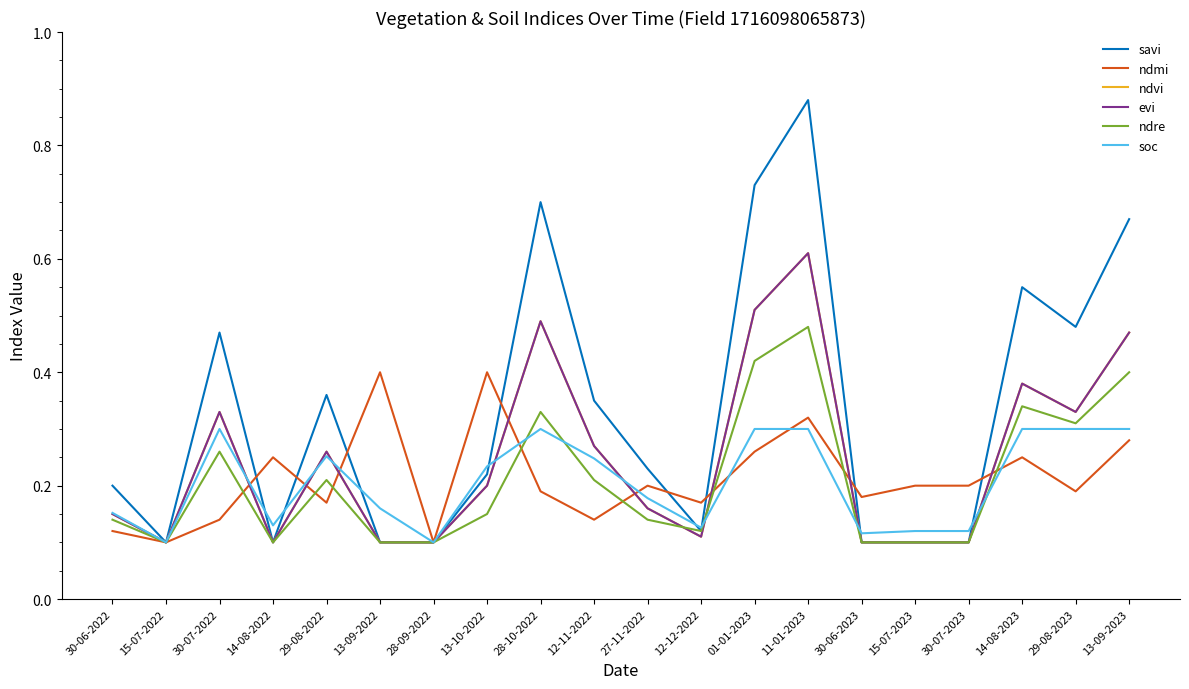

Reading left to right, extract all data points from this chart.

savi: 30-06-2022=0.2	15-07-2022=0.1	30-07-2022=0.5	14-08-2022=0.1	29-08-2022=0.4	13-09-2022=0.1	28-09-2022=0.1	13-10-2022=0.2	28-10-2022=0.7	12-11-2022=0.3	27-11-2022=0.2	12-12-2022=0.1	01-01-2023=0.7	11-01-2023=0.9	30-06-2023=0.1	15-07-2023=0.1	30-07-2023=0.1	14-08-2023=0.6	29-08-2023=0.5	13-09-2023=0.7
ndmi: 30-06-2022=0.1	15-07-2022=0.1	30-07-2022=0.1	14-08-2022=0.2	29-08-2022=0.2	13-09-2022=0.4	28-09-2022=0.1	13-10-2022=0.4	28-10-2022=0.2	12-11-2022=0.1	27-11-2022=0.2	12-12-2022=0.2	01-01-2023=0.3	11-01-2023=0.3	30-06-2023=0.2	15-07-2023=0.2	30-07-2023=0.2	14-08-2023=0.2	29-08-2023=0.2	13-09-2023=0.3
ndvi: 30-06-2022=0.1	15-07-2022=0.1	30-07-2022=0.3	14-08-2022=0.1	29-08-2022=0.3	13-09-2022=0.1	28-09-2022=0.1	13-10-2022=0.2	28-10-2022=0.5	12-11-2022=0.3	27-11-2022=0.2	12-12-2022=0.1	01-01-2023=0.5	11-01-2023=0.6	30-06-2023=0.1	15-07-2023=0.1	30-07-2023=0.1	14-08-2023=0.4	29-08-2023=0.3	13-09-2023=0.5
evi: 30-06-2022=0.1	15-07-2022=0.1	30-07-2022=0.3	14-08-2022=0.1	29-08-2022=0.3	13-09-2022=0.1	28-09-2022=0.1	13-10-2022=0.2	28-10-2022=0.5	12-11-2022=0.3	27-11-2022=0.2	12-12-2022=0.1	01-01-2023=0.5	11-01-2023=0.6	30-06-2023=0.1	15-07-2023=0.1	30-07-2023=0.1	14-08-2023=0.4	29-08-2023=0.3	13-09-2023=0.5
ndre: 30-06-2022=0.1	15-07-2022=0.1	30-07-2022=0.3	14-08-2022=0.1	29-08-2022=0.2	13-09-2022=0.1	28-09-2022=0.1	13-10-2022=0.1	28-10-2022=0.3	12-11-2022=0.2	27-11-2022=0.1	12-12-2022=0.1	01-01-2023=0.4	11-01-2023=0.5	30-06-2023=0.1	15-07-2023=0.1	30-07-2023=0.1	14-08-2023=0.3	29-08-2023=0.3	13-09-2023=0.4
soc: 30-06-2022=0.2	15-07-2022=0.1	30-07-2022=0.3	14-08-2022=0.1	29-08-2022=0.3	13-09-2022=0.2	28-09-2022=0.1	13-10-2022=0.2	28-10-2022=0.3	12-11-2022=0.2	27-11-2022=0.2	12-12-2022=0.1	01-01-2023=0.3	11-01-2023=0.3	30-06-2023=0.1	15-07-2023=0.1	30-07-2023=0.1	14-08-2023=0.3	29-08-2023=0.3	13-09-2023=0.3